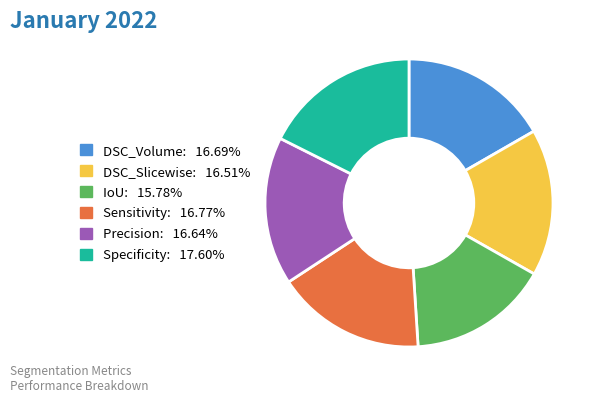

Which has a higher value, Specificity or Sensitivity?

Specificity